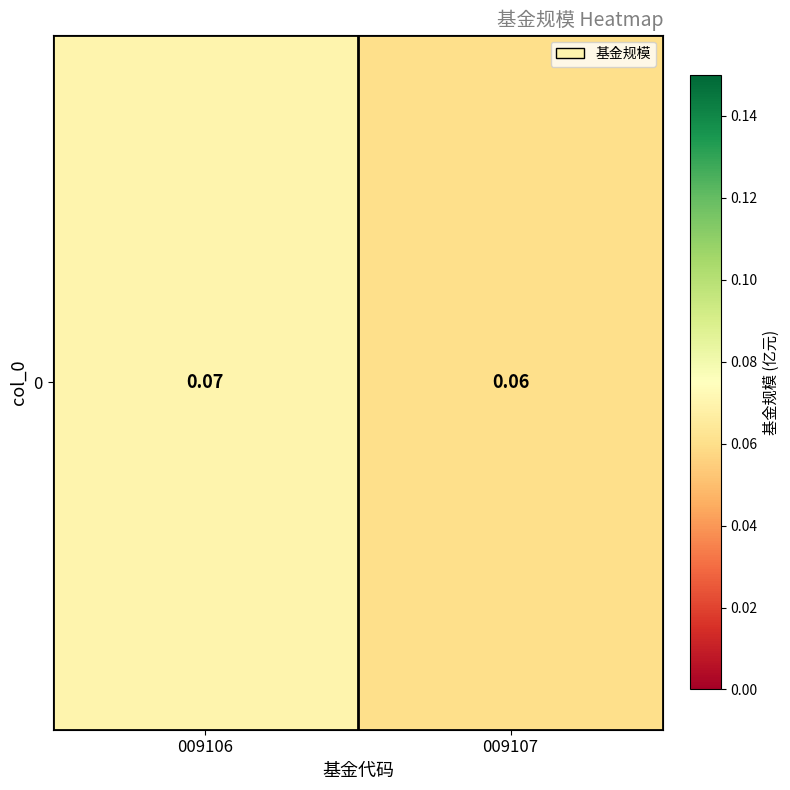

Rank the categories by value from lowest to highest.

009107, 009106